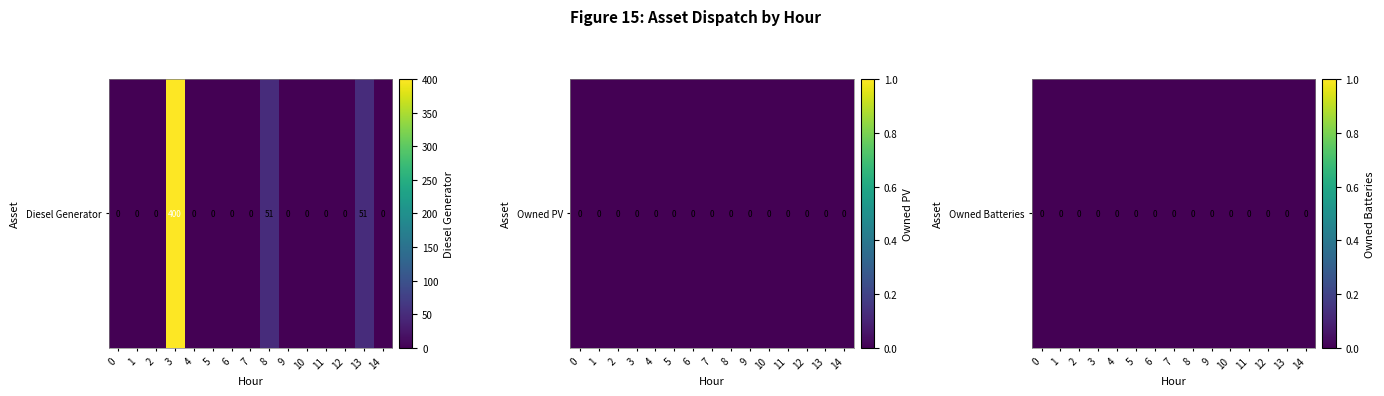

Reading left to right, transcribe all the data shown in this chart.

Diesel Generator: 0.0	0.0	0.0	400.0	0.0	0.0	0.0	0.0	51.0	0.0	0.0	0.0	0.0	51.0	0.0
Owned PV: 0.0	0.0	0.0	0.0	0.0	0.0	0.0	0.0	0.0	0.0	0.0	0.0	0.0	0.0	0.0
Owned Batteries: 0.0	0.0	0.0	0.0	0.0	0.0	0.0	0.0	0.0	0.0	0.0	0.0	0.0	0.0	0.0